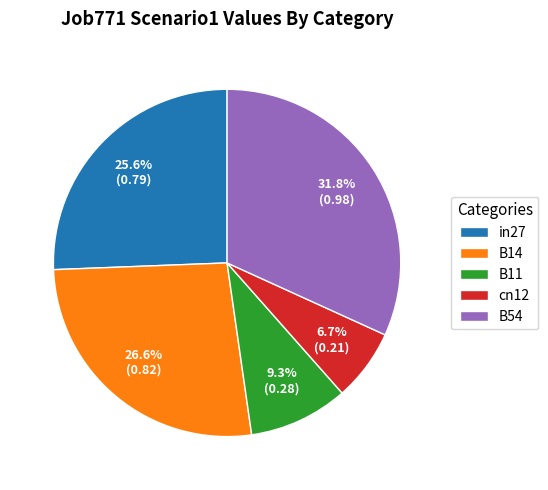

Combined, do B14 and cn12 account for over 50%?

No